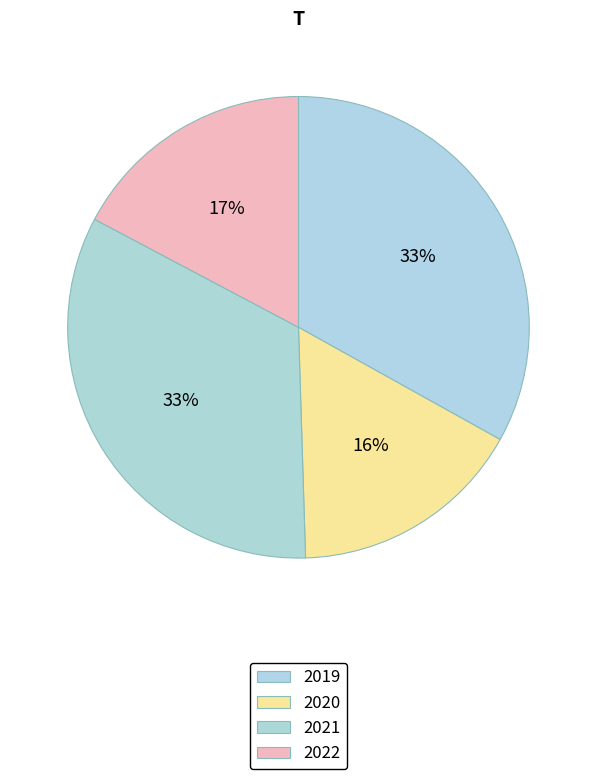

Count the number of slices in the pie.

4